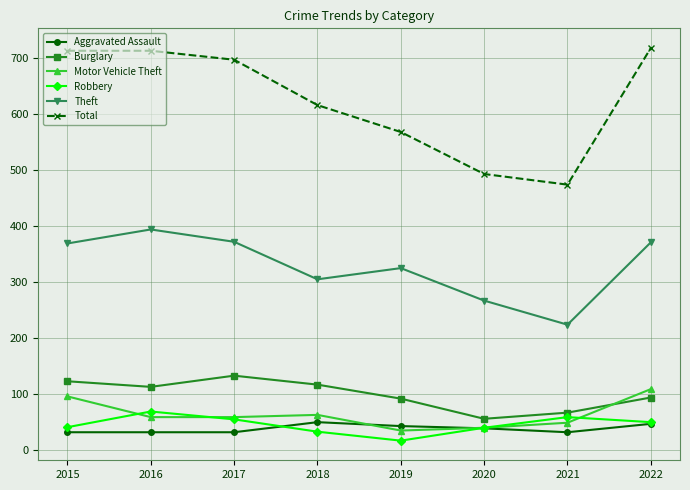

True or false: Total has more than 1 interior local peaks.

False